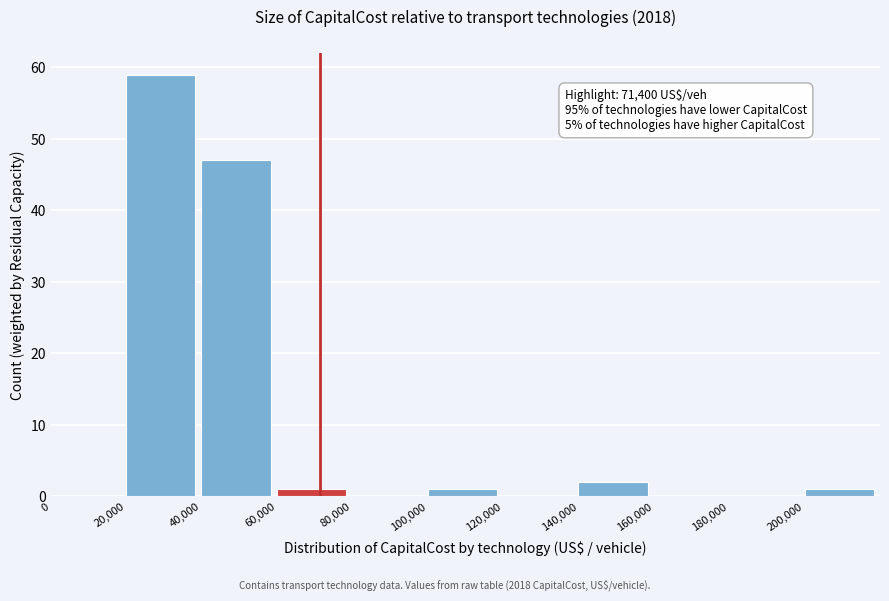

Which range on the x-axis has the tallest bar?

20000 to 40000